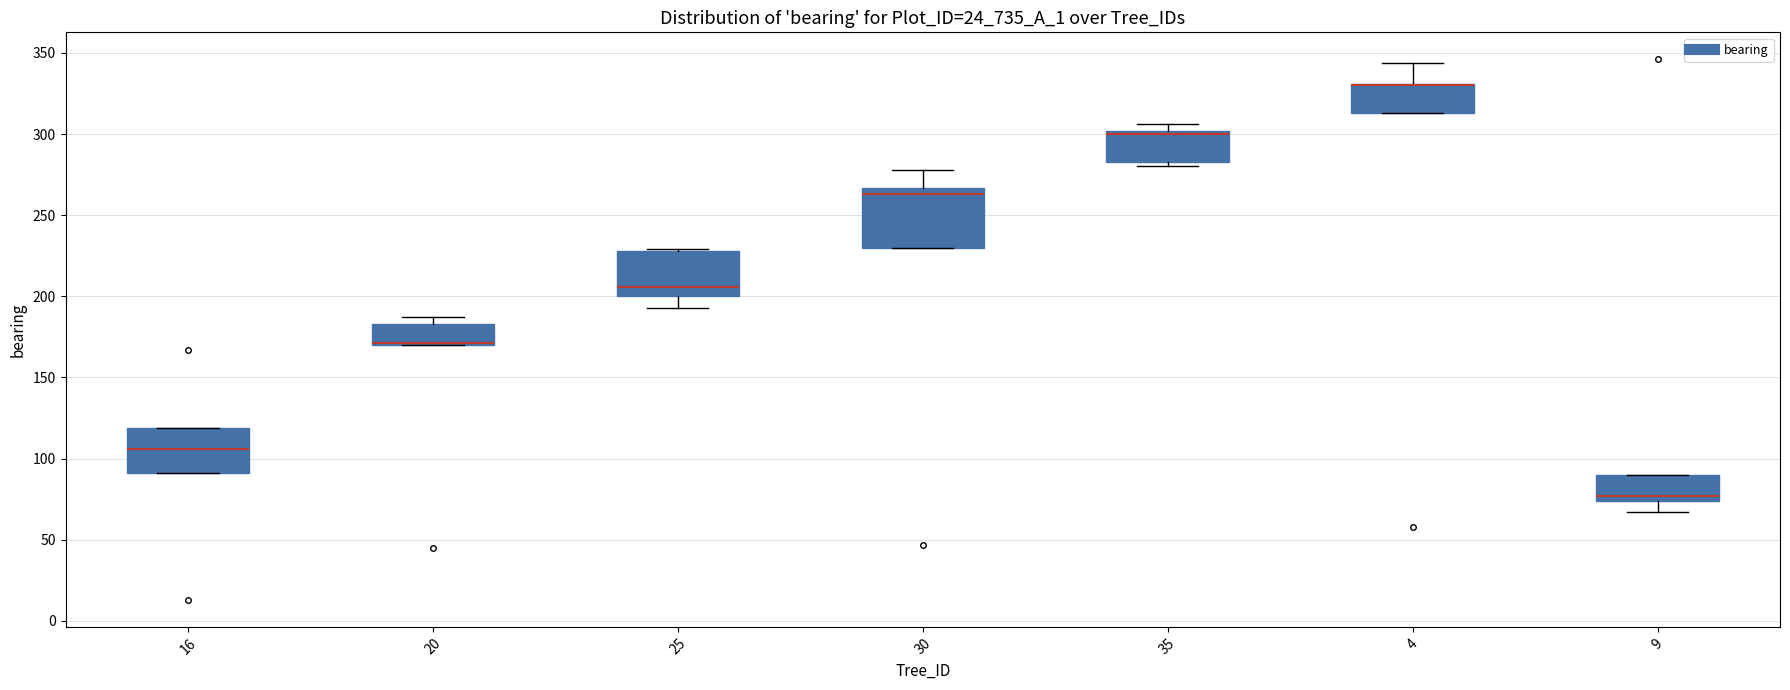

Comparing the boxes themselves (not the whiskers), which one is the tallest?

30